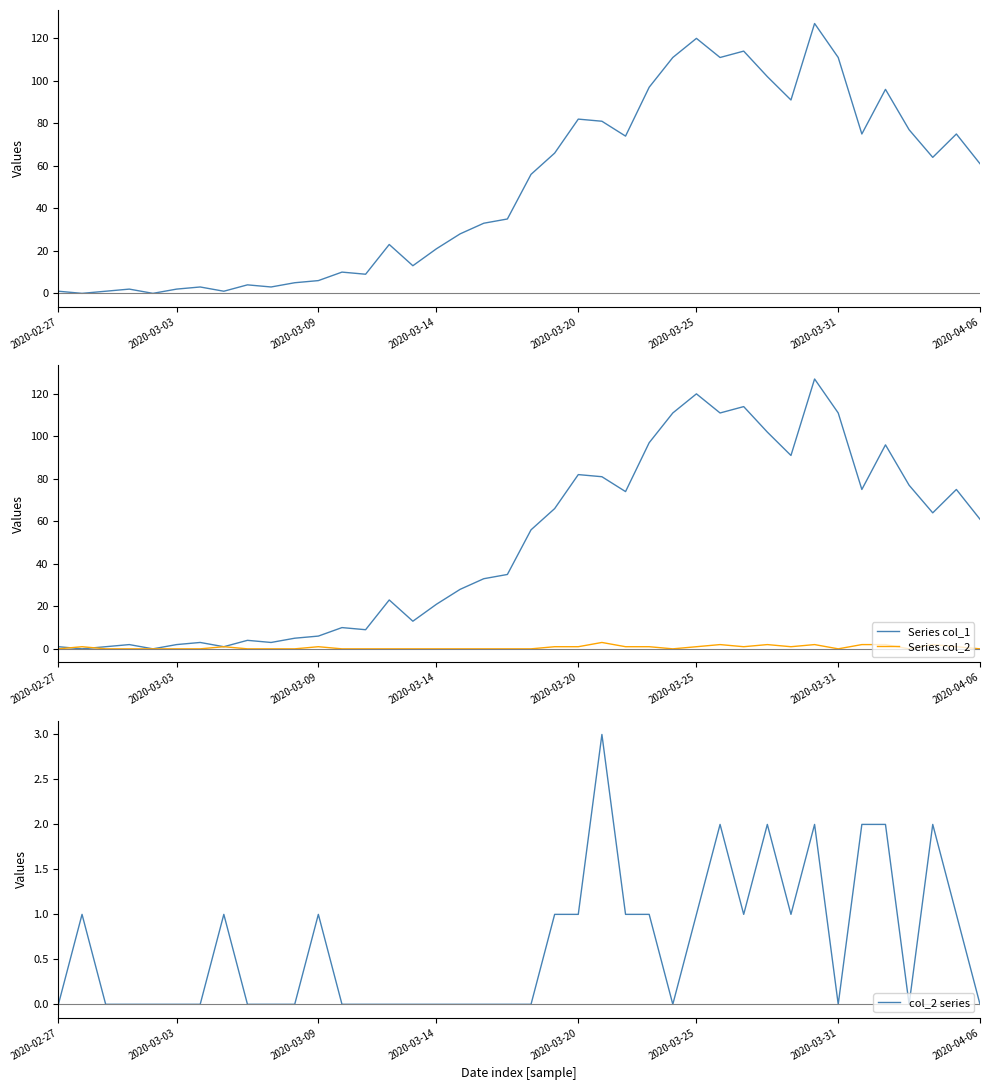

True or false: Series col_1 and Series col_2 intersect in this chart.

True